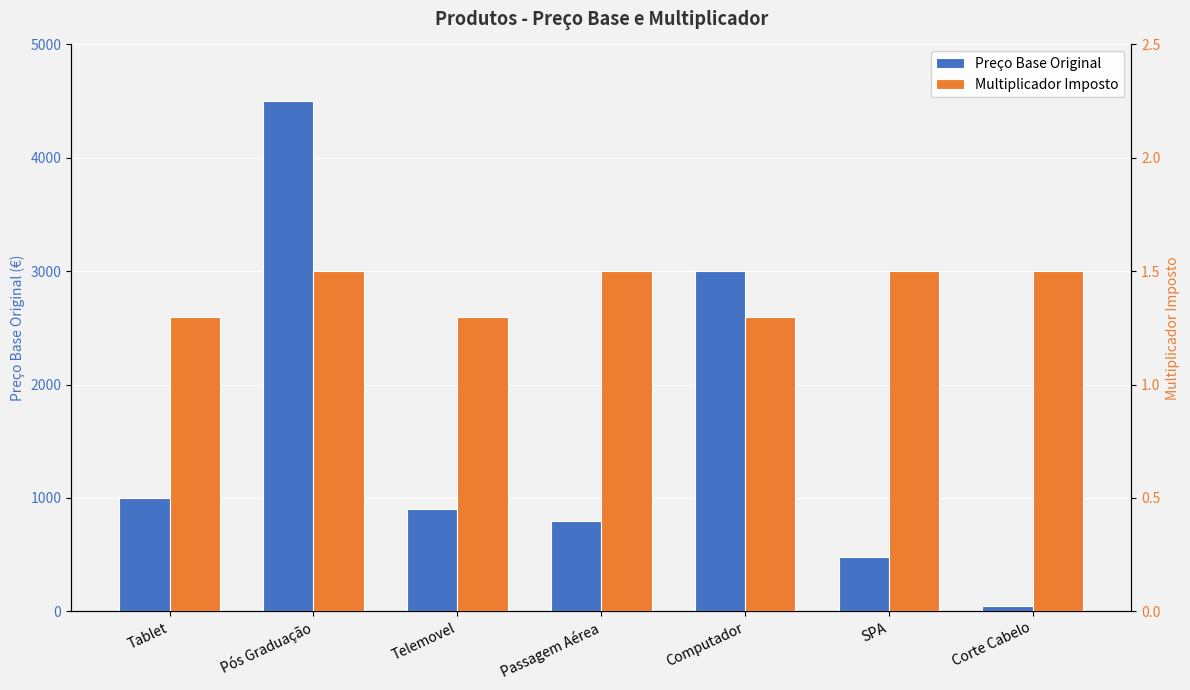

What position from the left is Telemovel?

3